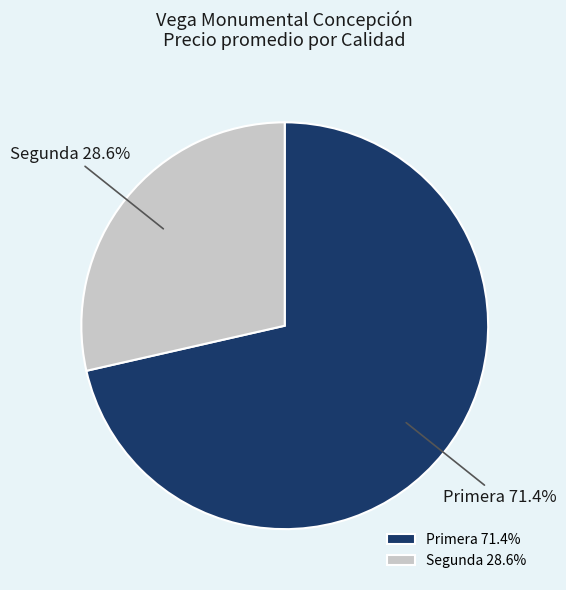

Does any single category account for the majority?

Yes